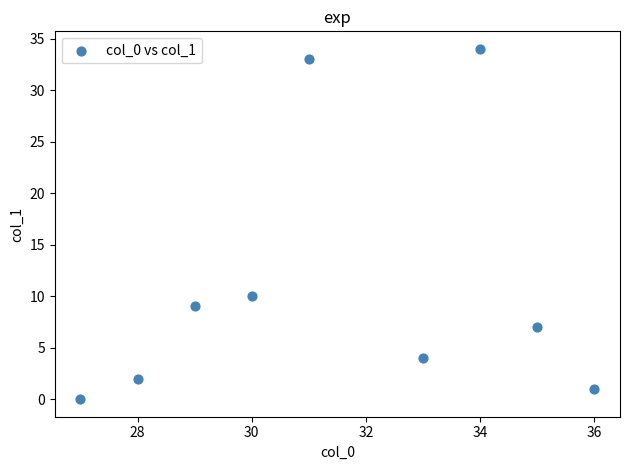

What is the average Y value?

11